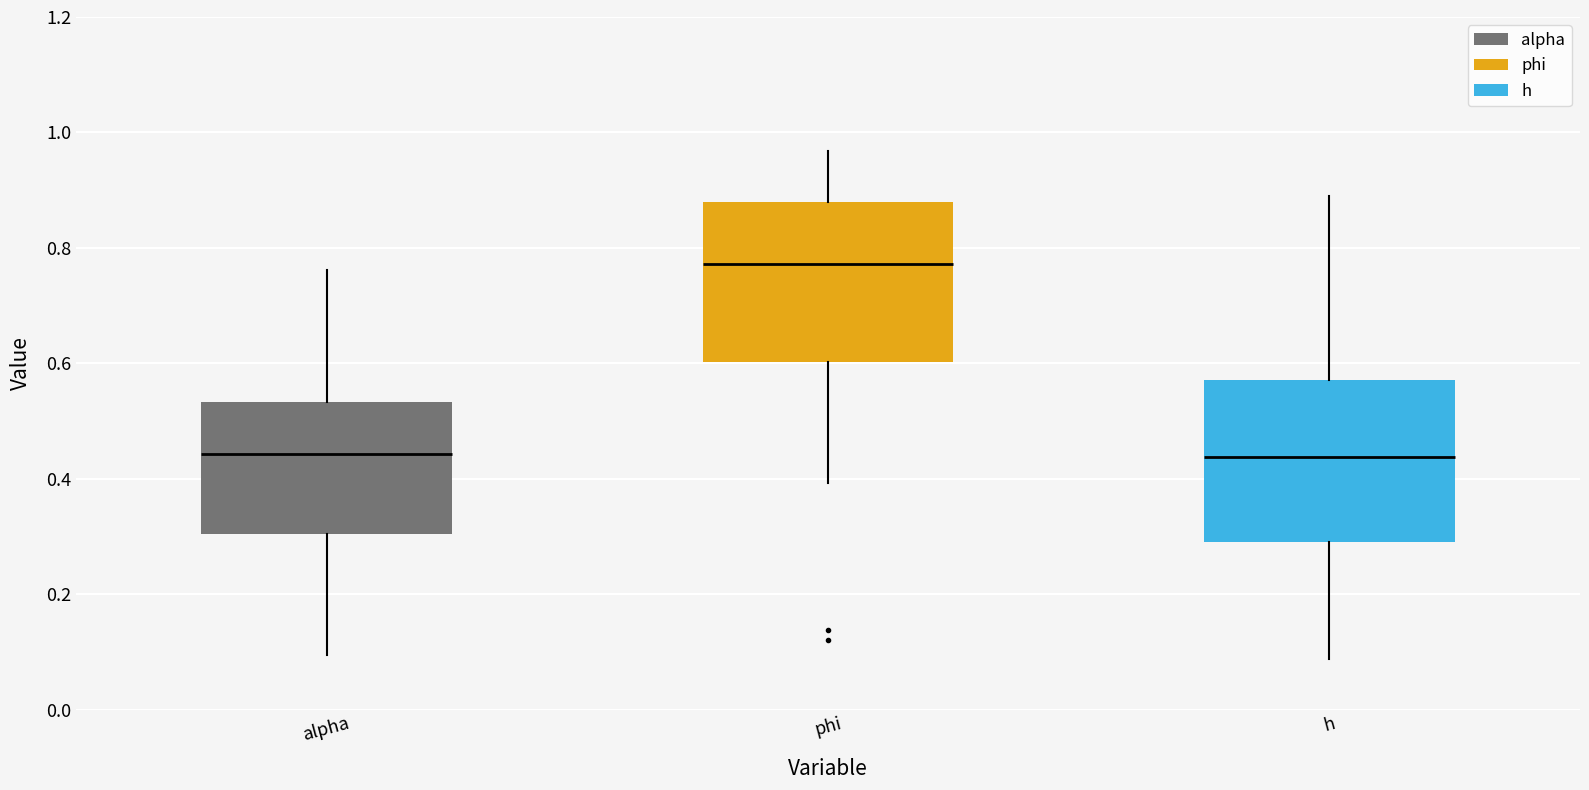

Where does the median line of the box for alpha sit on the y-axis? The values are not printed on the chart, so give them approximately, as read against the axis.

0.44